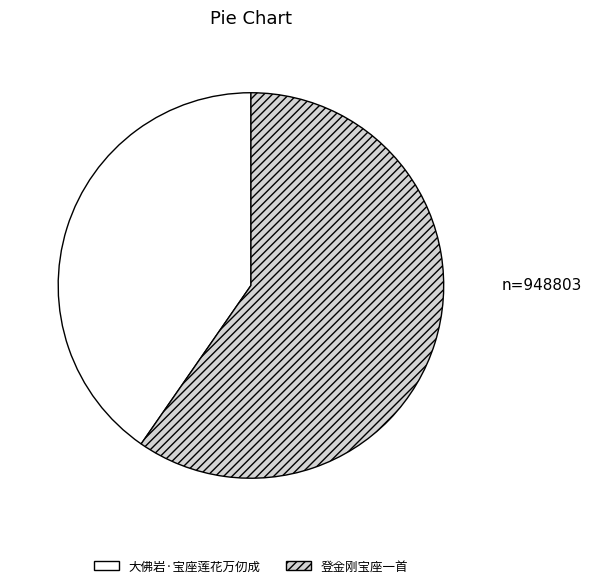

Which category accounts for the majority?

登金刚宝座一首